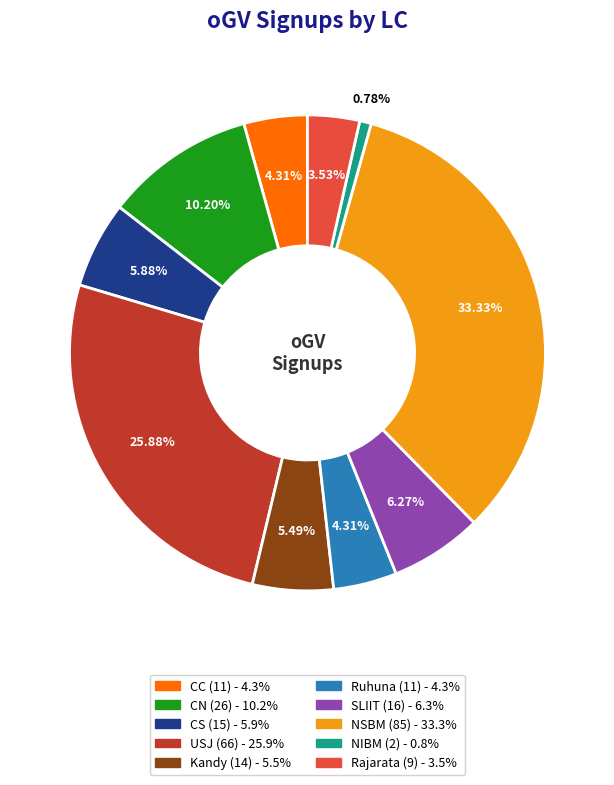

Between CC and NSBM, which is larger?

NSBM